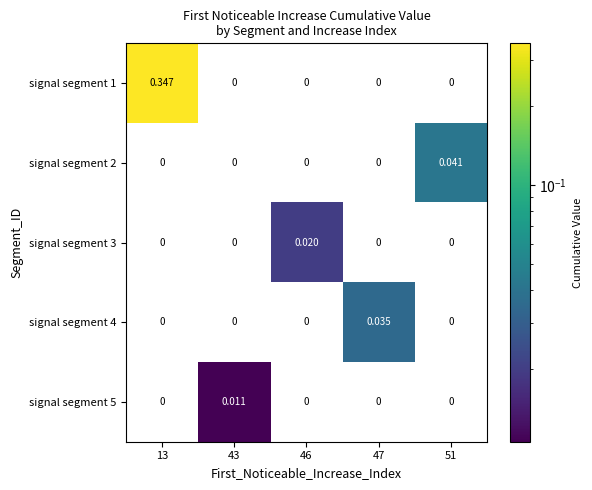

Count the number of categories in the chart.

5